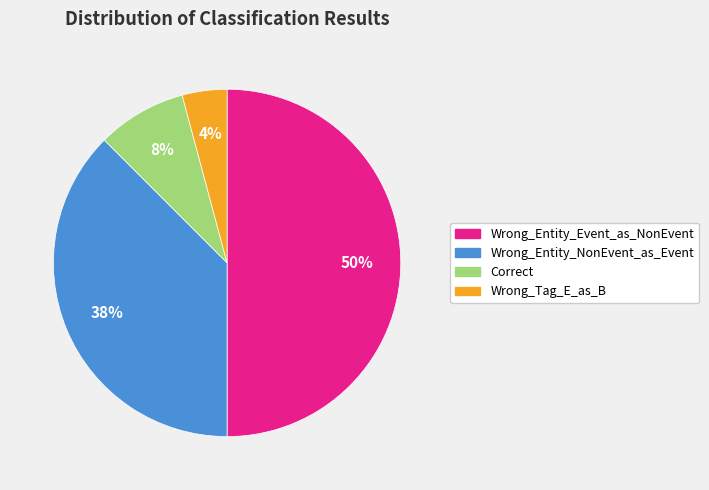

Does Wrong_Tag_E_as_B represent more than half of the total?

No